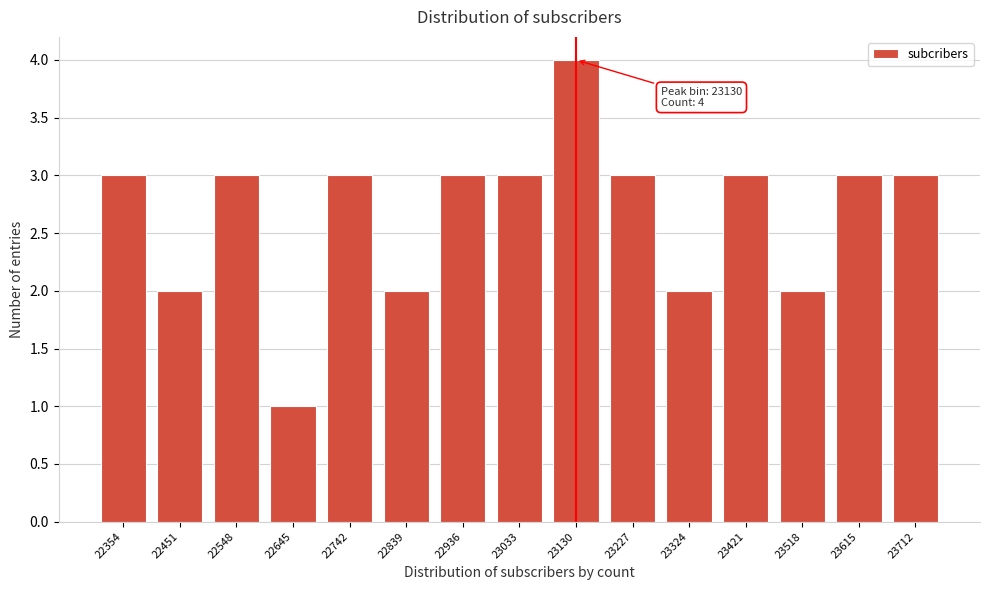

Reading left to right, transcribe all the data shown in this chart.

22354=3	22451=2	22548=3	22645=1	22742=3	22839=2	22936=3	23033=3	23130=4	23227=3	23324=2	23421=3	23518=2	23615=3	23712=3